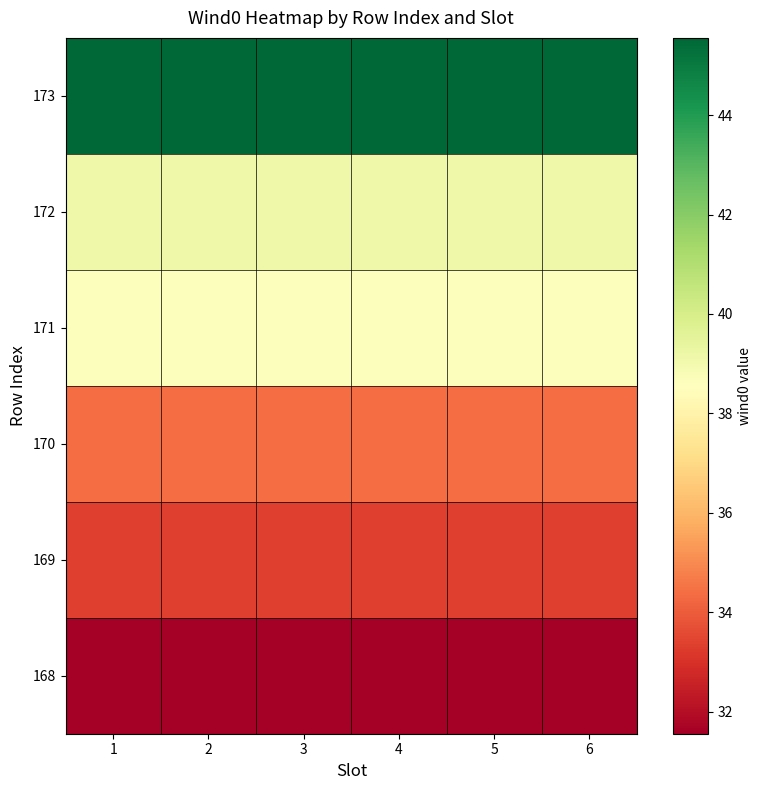

Reading left to right, what are all the values shown in this chart?

168: 1=31.6	2=31.6	3=31.6	4=31.6	5=31.6	6=31.6
169: 1=33.3	2=33.3	3=33.3	4=33.3	5=33.3	6=33.3
170: 1=34.4	2=34.4	3=34.4	4=34.4	5=34.4	6=34.4
171: 1=38.6	2=38.6	3=38.6	4=38.6	5=38.6	6=38.6
172: 1=39.2	2=39.2	3=39.2	4=39.2	5=39.2	6=39.2
173: 1=45.6	2=45.6	3=45.6	4=45.6	5=45.6	6=45.6